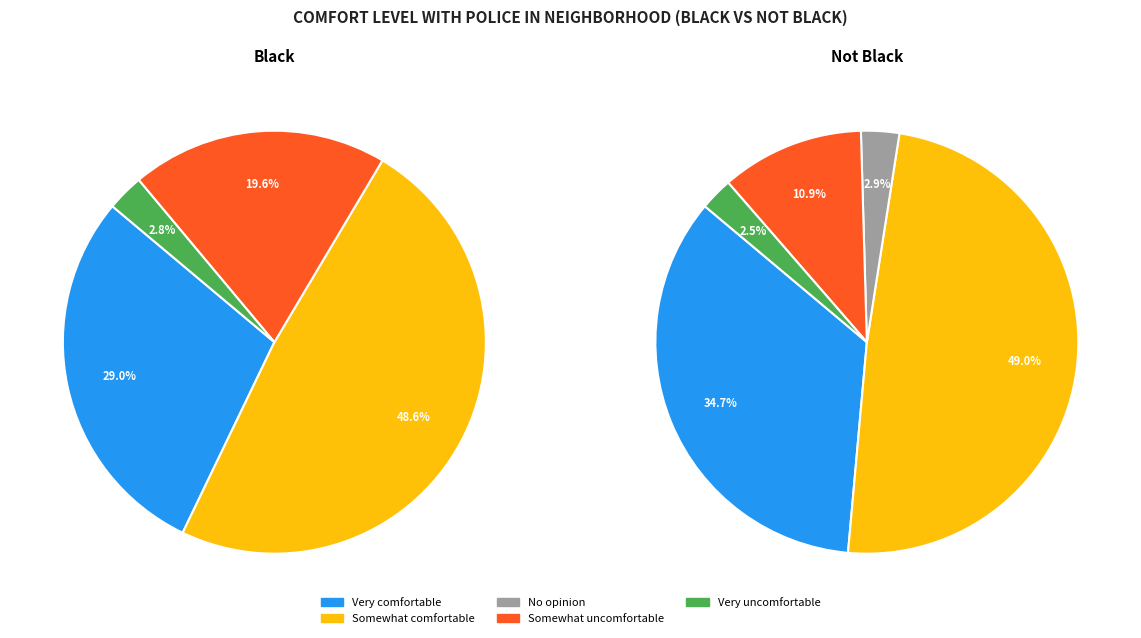

Is it true that Somewhat comfortable is 49% of the pie?

True